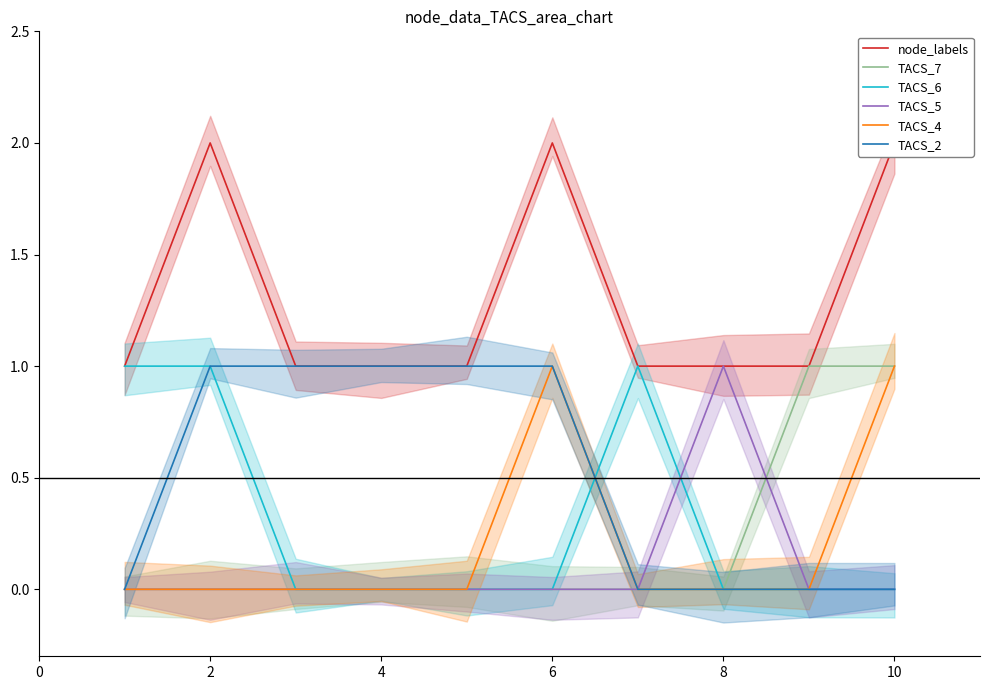

Where is TACS_6 nearest to the value 0?

4